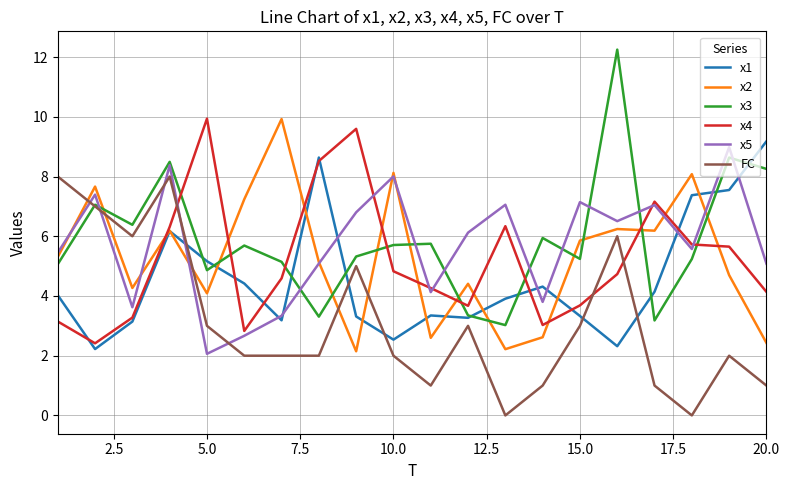

What is the average value of the x3 series?

5.9